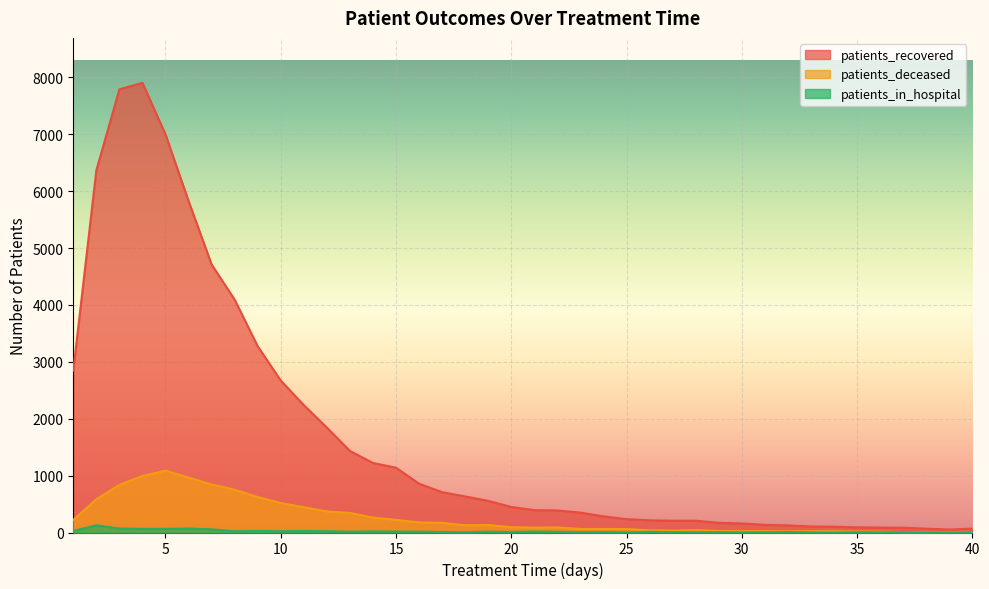

Between 8 and 38, which series saw the biggest shift?

patients_recovered